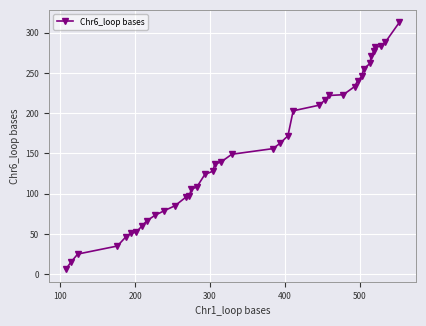

What is the sum of all values?

6192